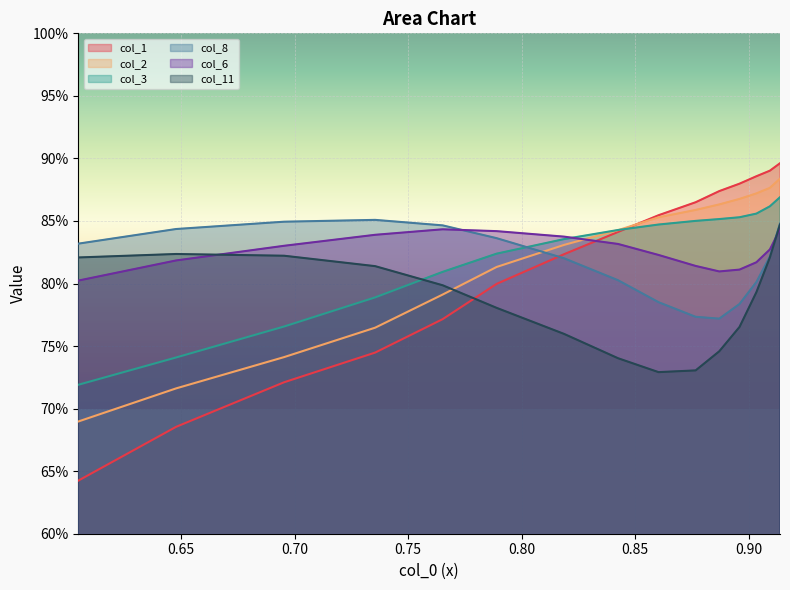

Count the number of data series in this chart.

6